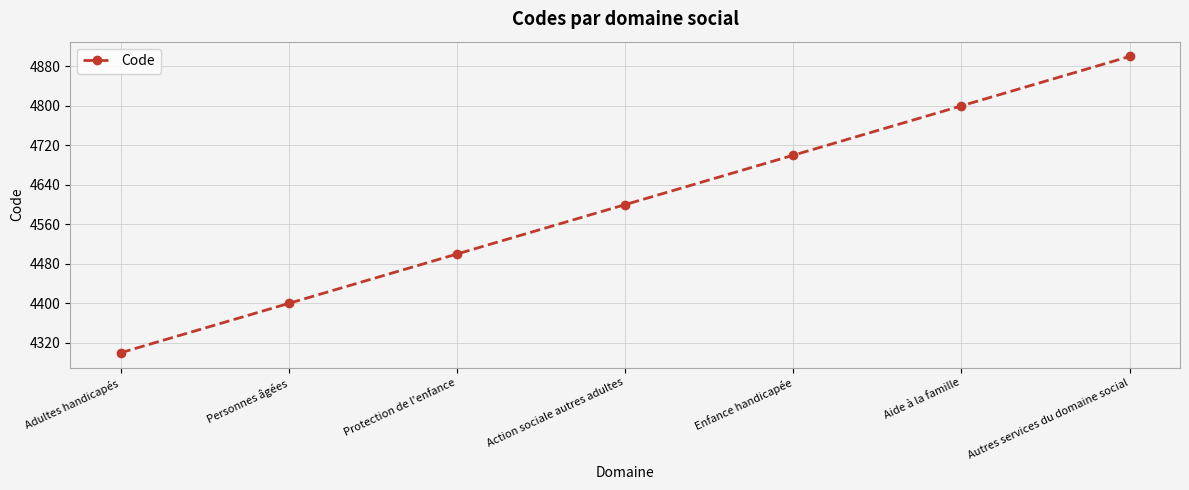

What is the sum of the values at Autres services du domaine social and Protection de l'enfance?

9400